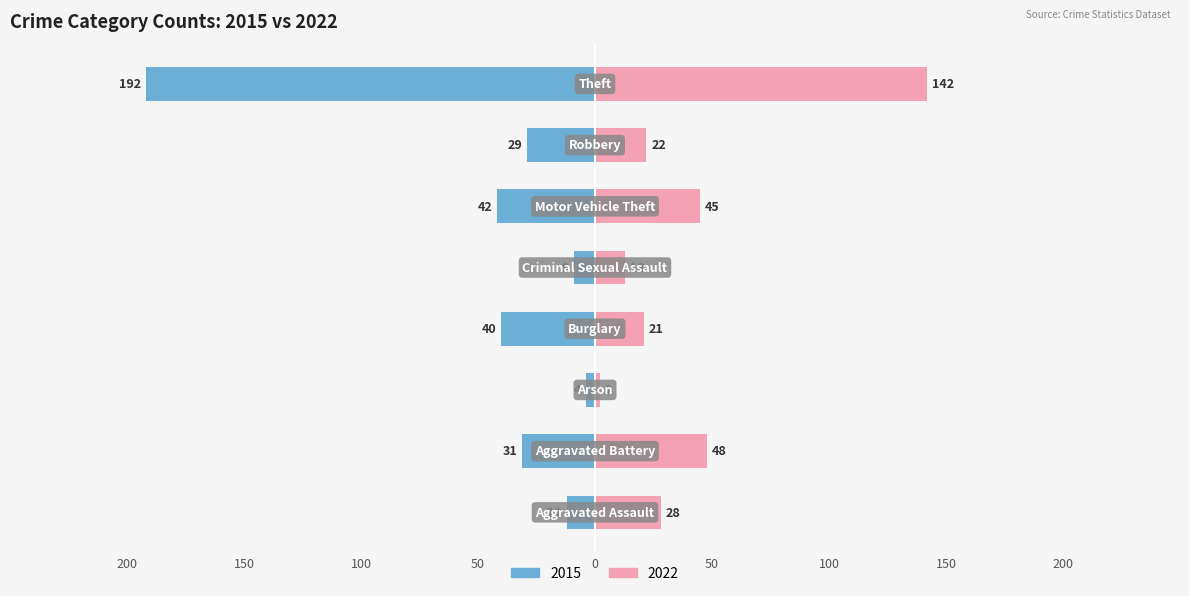

Reading left to right, transcribe all the data shown in this chart.

2015: -12	-31	-4	-40	-9	-42	-29	-192
2022: 28	48	2	21	13	45	22	142